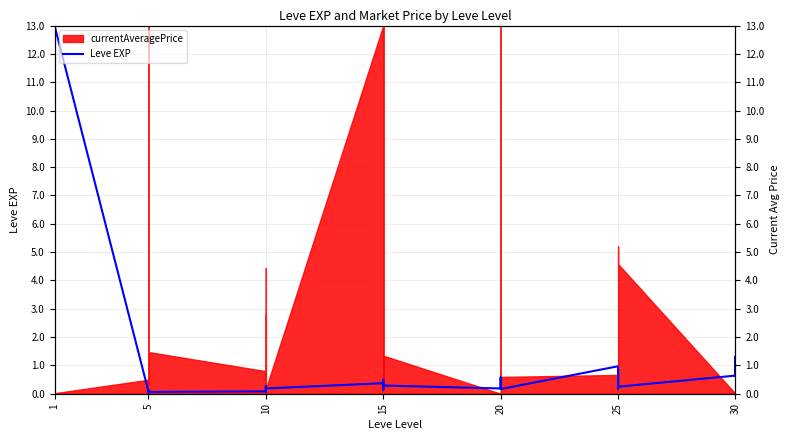

What is the average value?

1.0